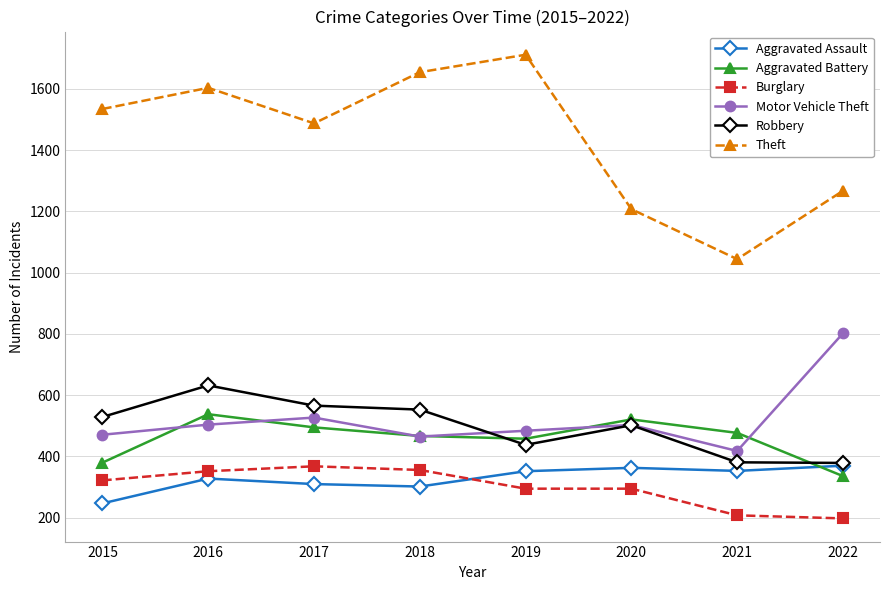

At which category is the sum across all series the highest?

2016